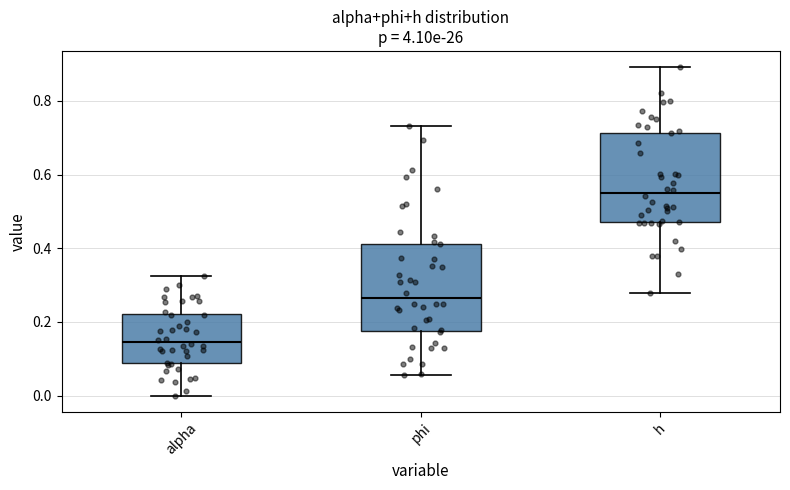

Reading left to right, read every box against the y-axis: the position of its median line, the range the box covers, and the ends of its whiskers. The values are not printed on the chart, so give them approximately, as read against the axis.

alpha: median 0.14, box 0.08 to 0.22, whiskers 0.00 to 0.32
phi: median 0.26, box 0.18 to 0.42, whiskers 0.06 to 0.74
h: median 0.54, box 0.46 to 0.72, whiskers 0.28 to 0.90